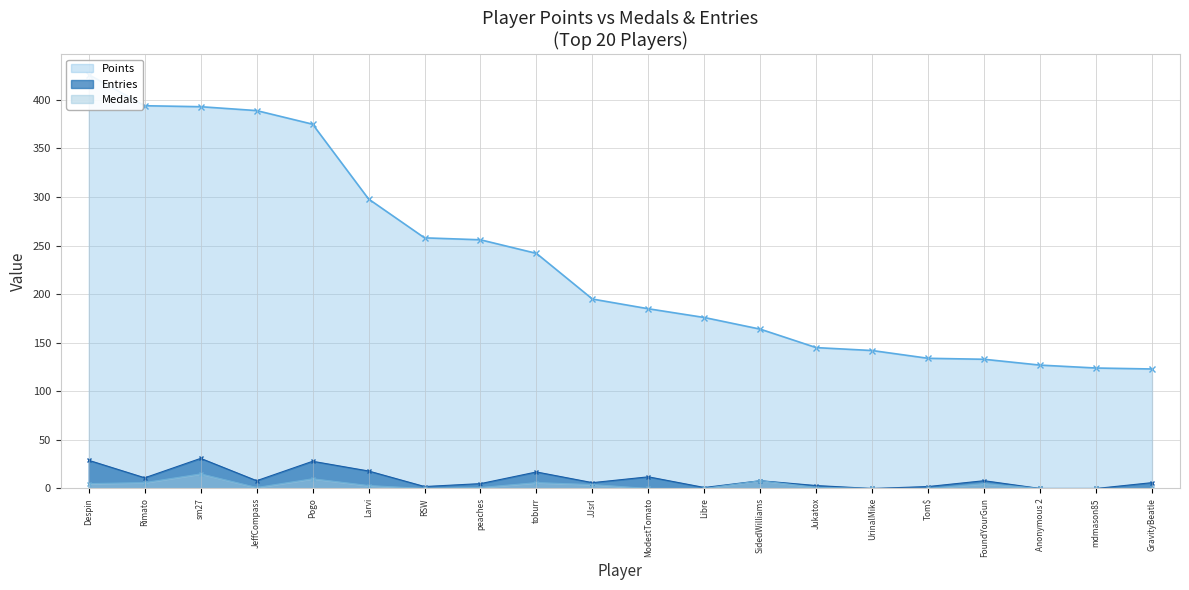

True or false: Points and Medals cross at least once.

False